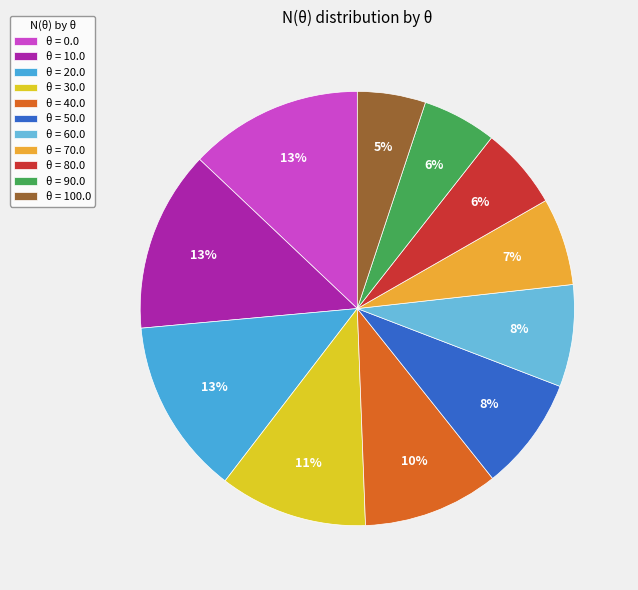

To the nearest percent, what is the average slice percentage?

9%